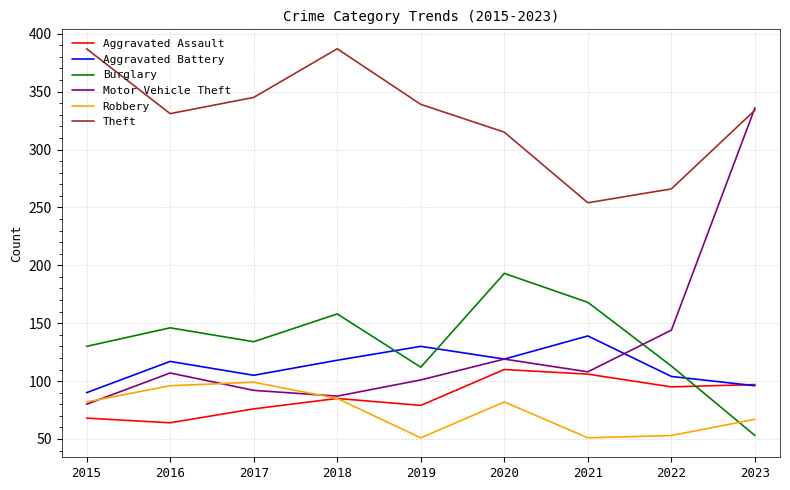

What is the difference between the Aggravated Assault values at 2015 and 2018?

17